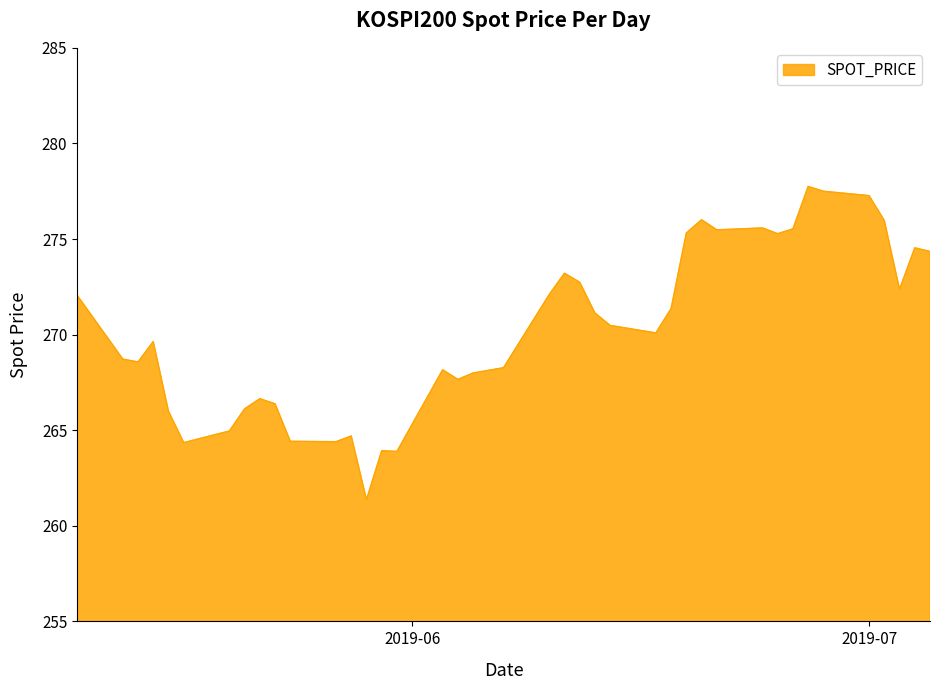

What is the maximum value shown in the chart?

277.8